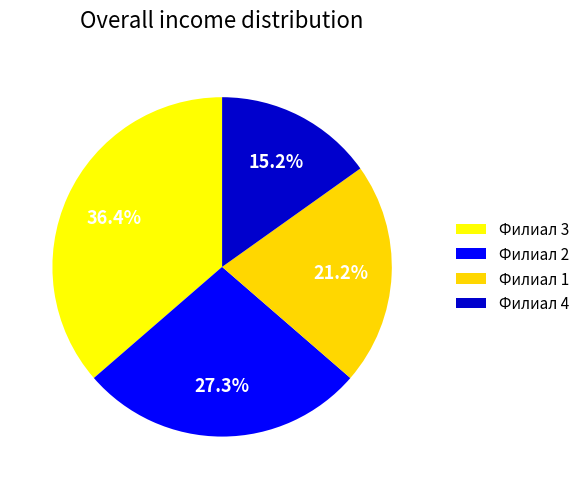

The Филиал 4 slice represents 15% of the pie. True or false?

True